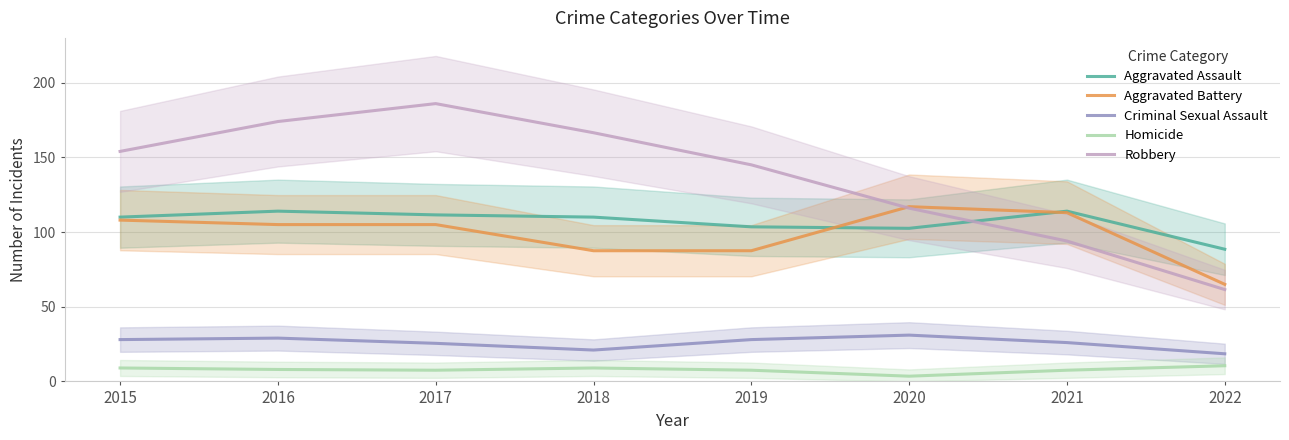

What is the value of the Aggravated Assault point at the 3rd from the left?

111.5